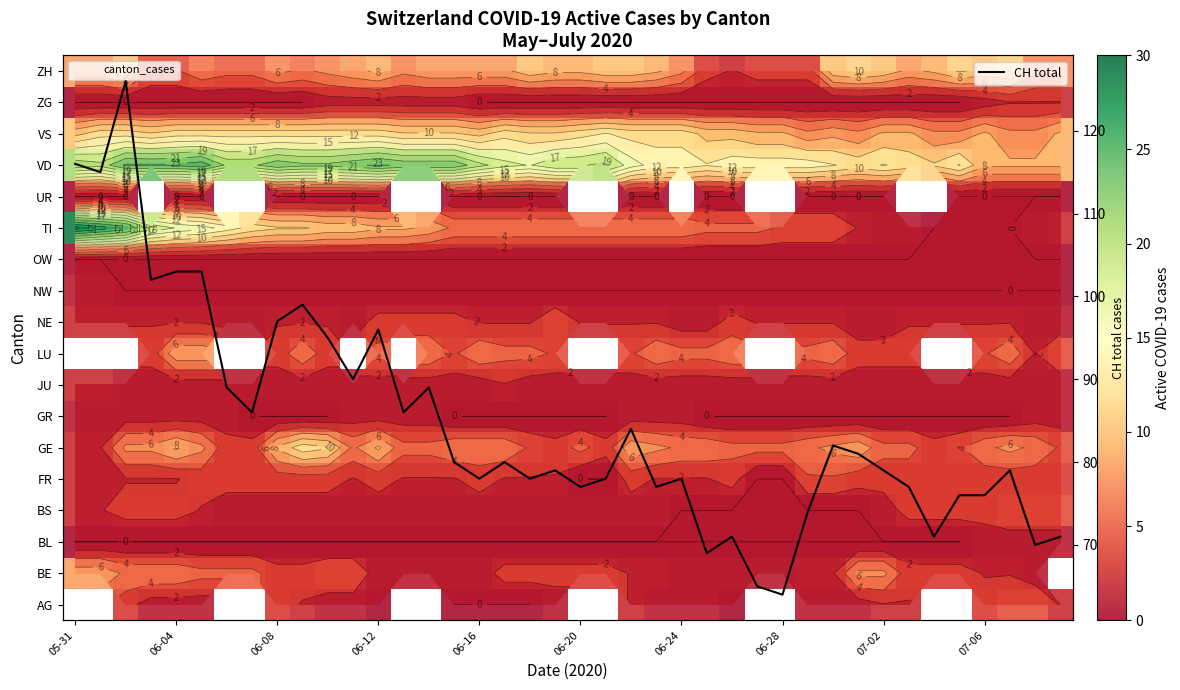

What is the maximum value shown in the chart?

126.0